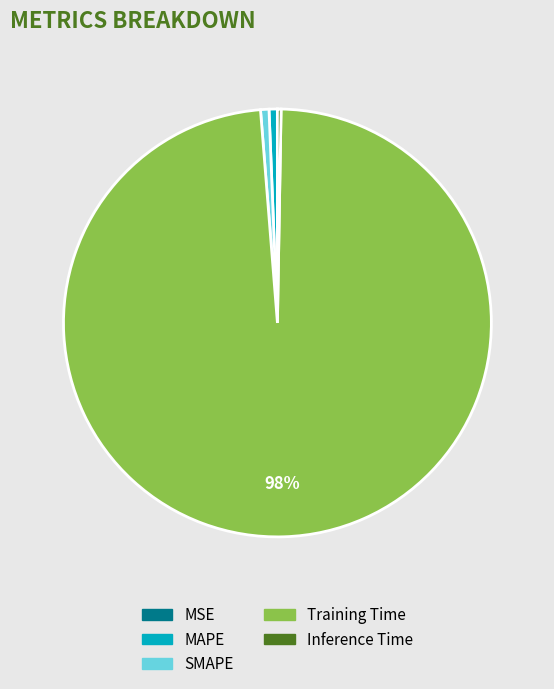

Is there a majority slice in this chart?

Yes